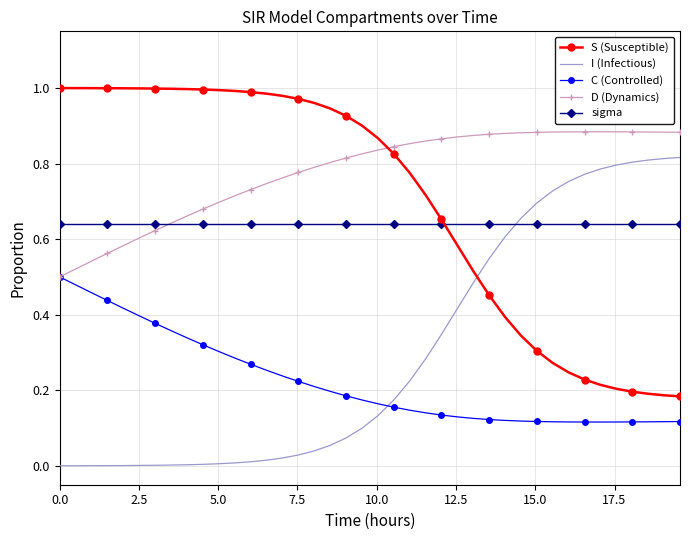

Which series ends up on top after the final intersection of D (Dynamics) and S (Susceptible)?

D (Dynamics)